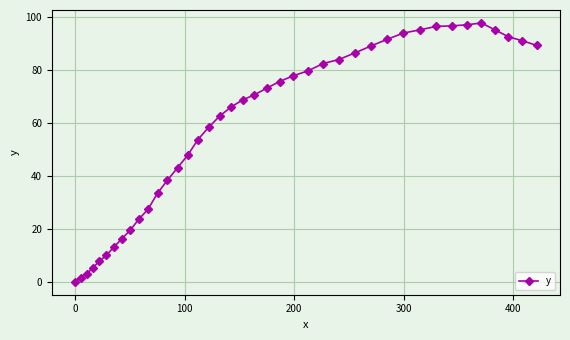

True or false: there are more than 0 points higher than both neighbors.

True